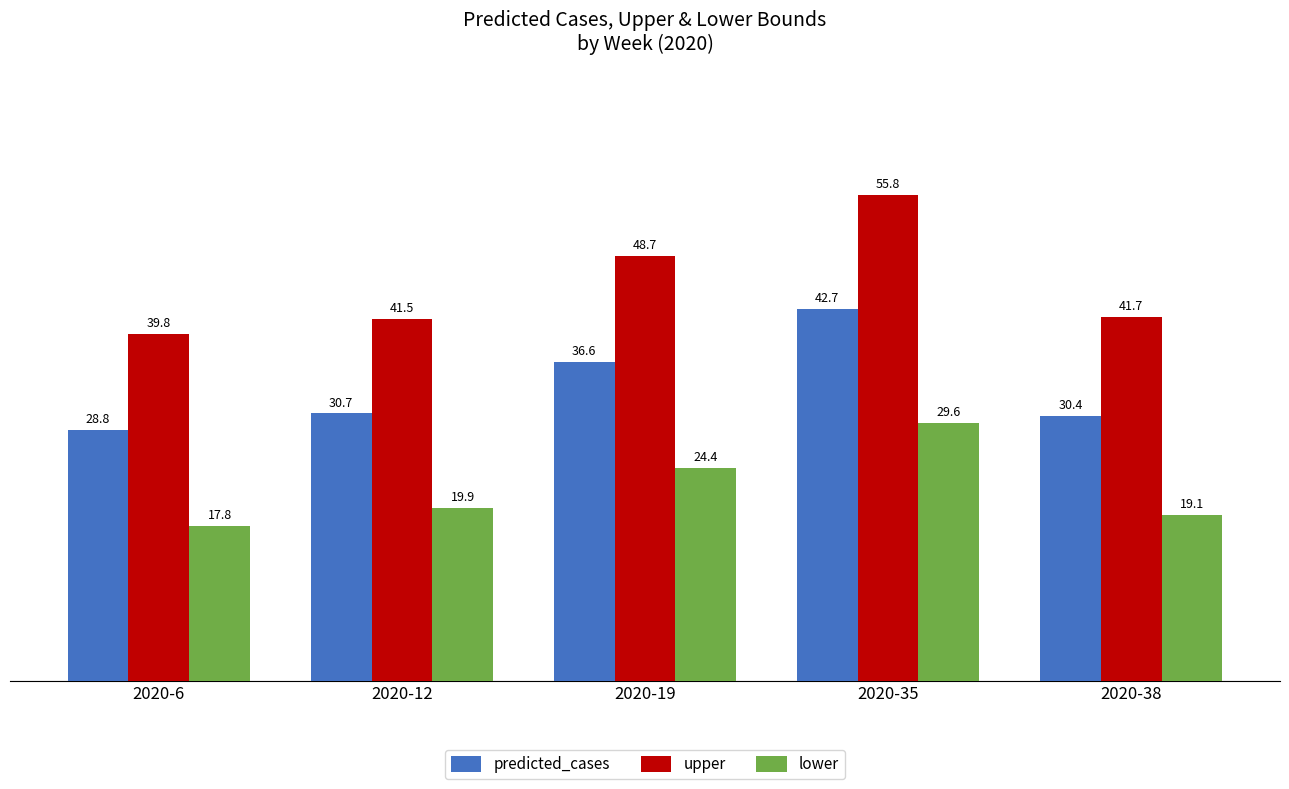

What is the value of the upper bar at the 2nd from the left?

41.5